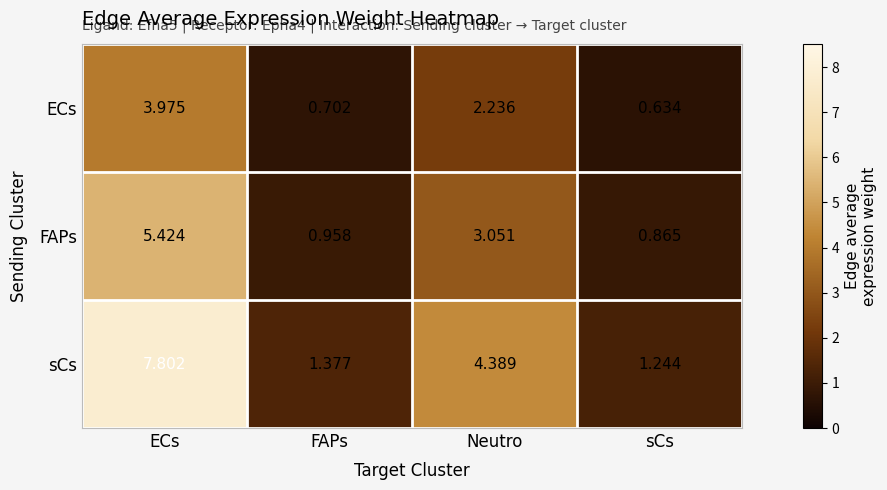

At which label does FAPs first exceed 3?

ECs